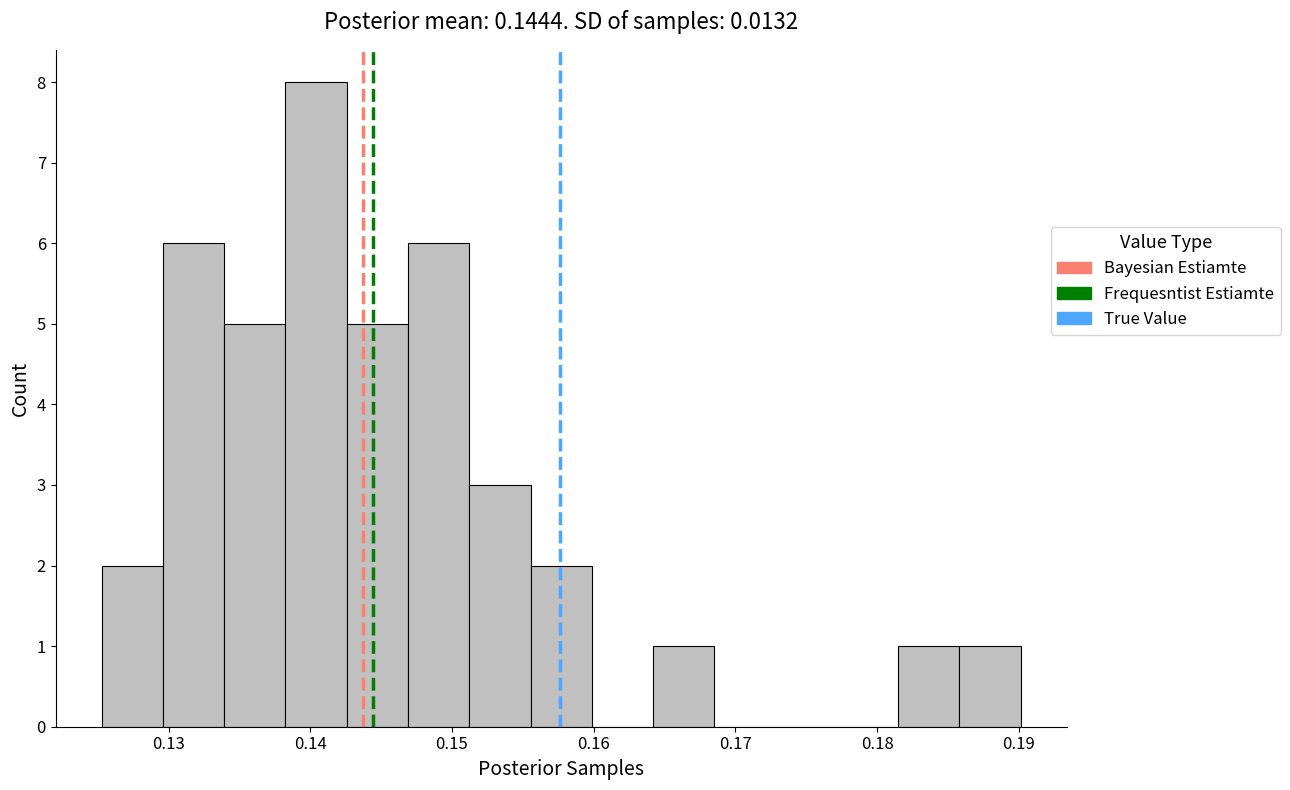

Over which range of the x-axis is the bar tallest?

0.138 to 0.143